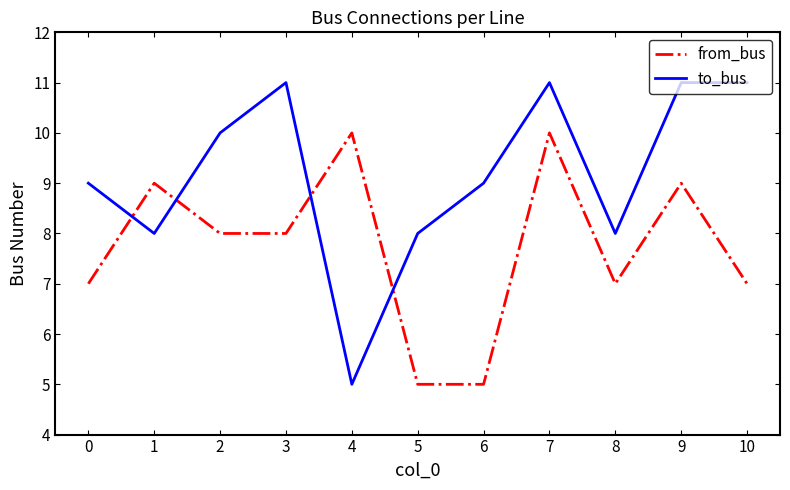

True or false: from_bus has a value of 12 at 8.

False